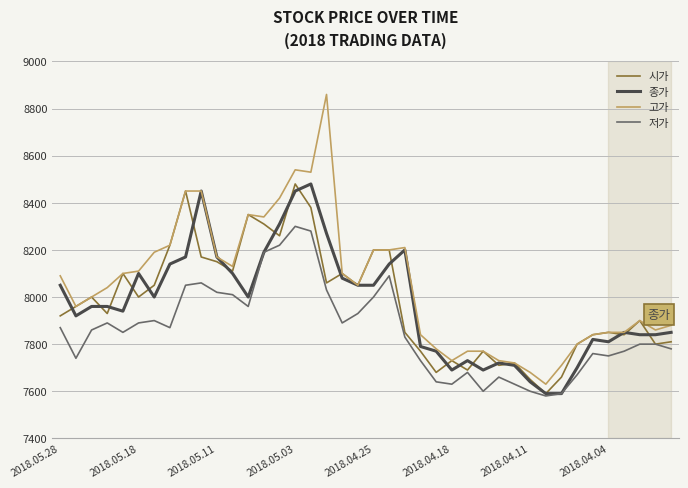

What is the average value of the 종가 series?

7970